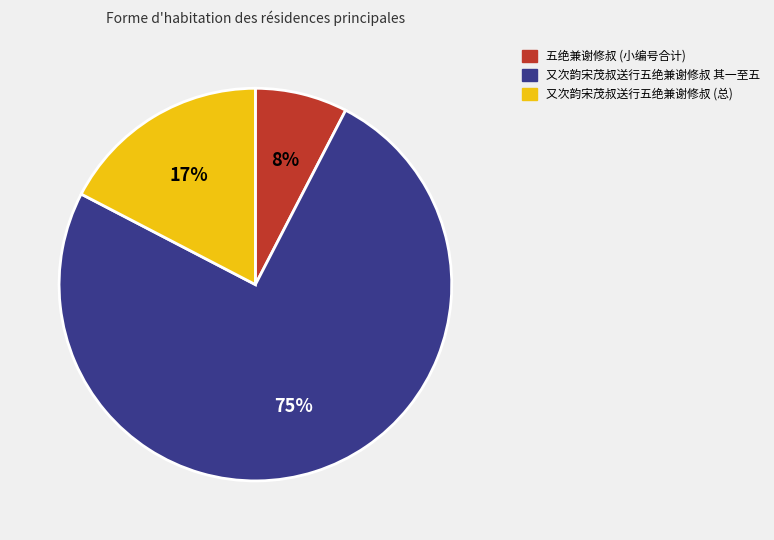

Between 五绝兼谢修叔 (小编号合计) and 又次韵宋茂叔送行五绝兼谢修叔 (总), which is larger?

又次韵宋茂叔送行五绝兼谢修叔 (总)